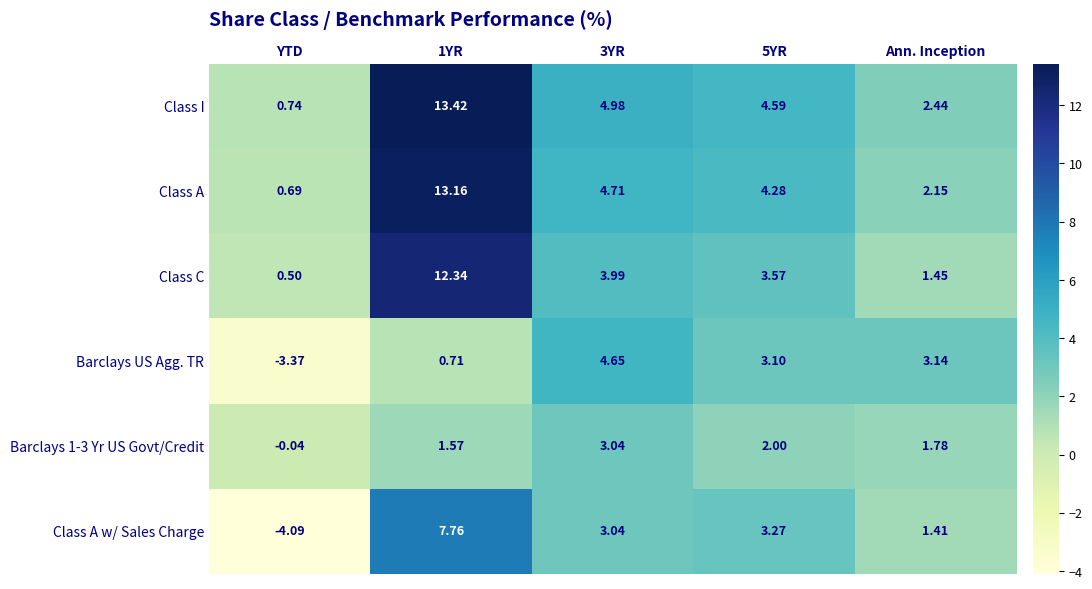

Which series has the widest spread of values?

Class I